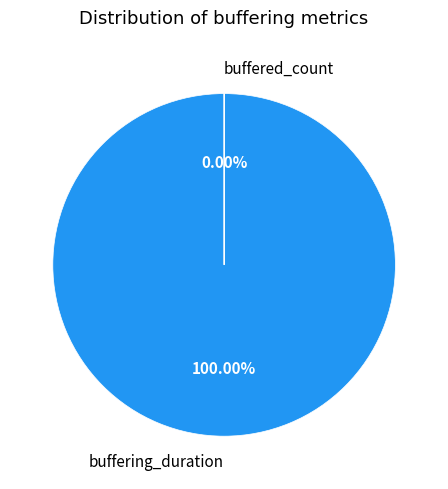

To the nearest percent, what is the average slice percentage?

50%